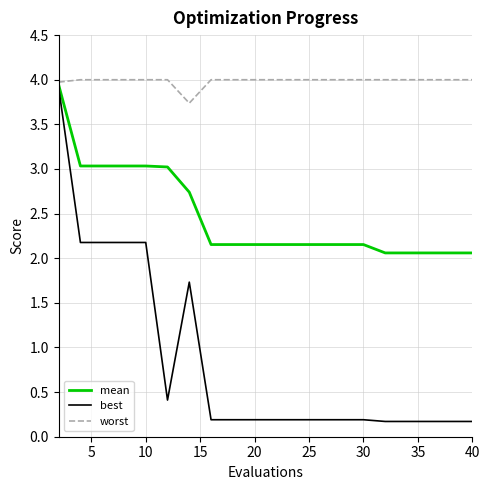

What is the minimum value for worst?

3.7